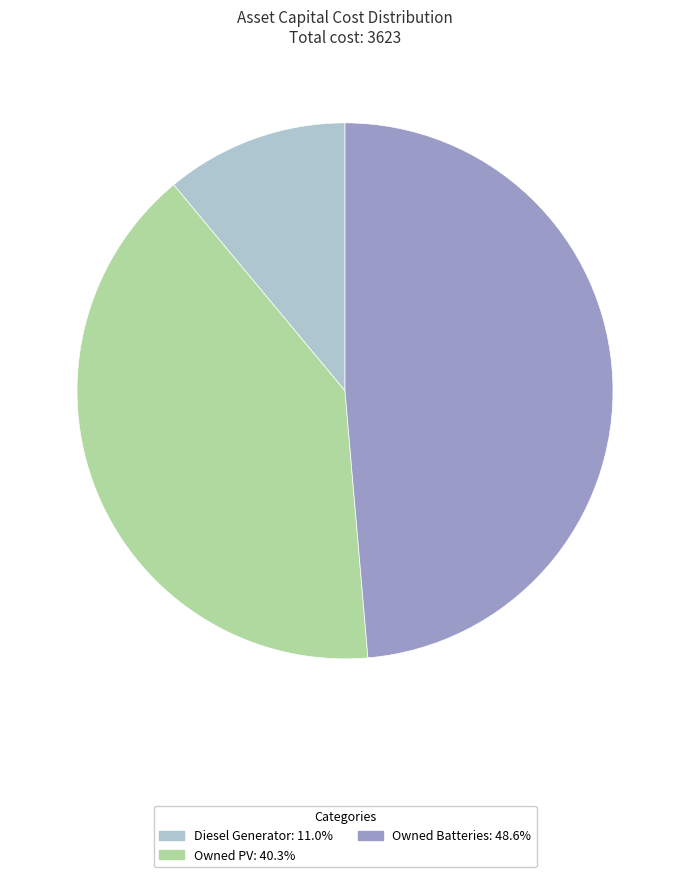

The Diesel Generator slice represents 1% of the pie. True or false?

False